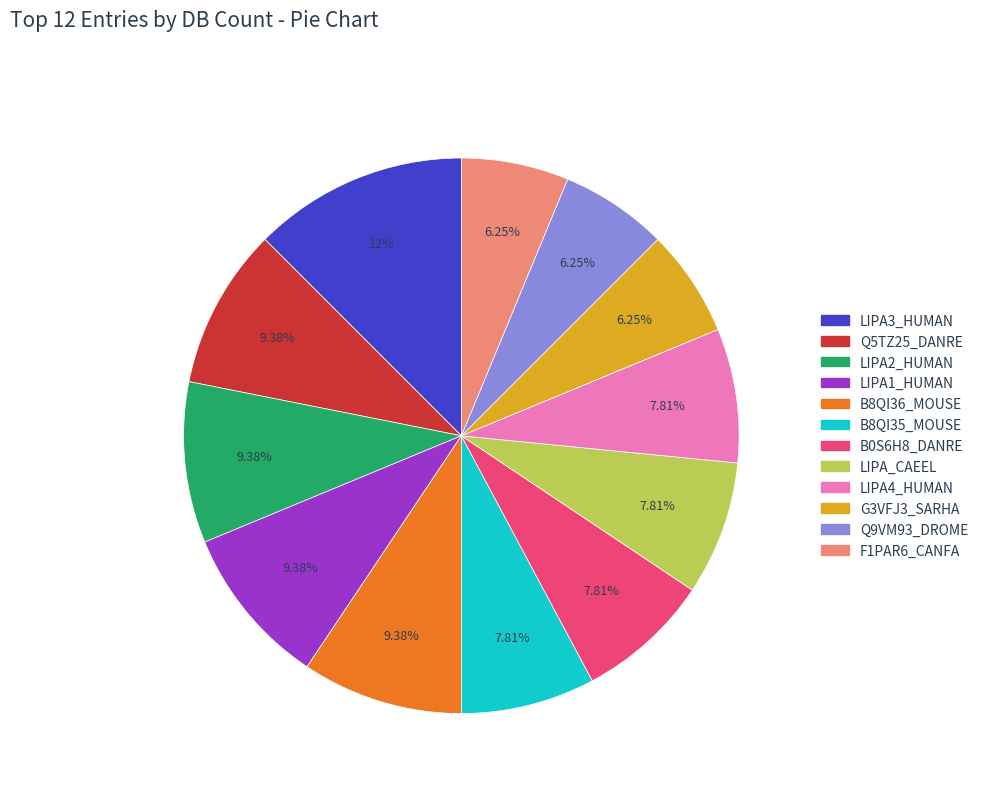

Count the number of slices in the pie.

12